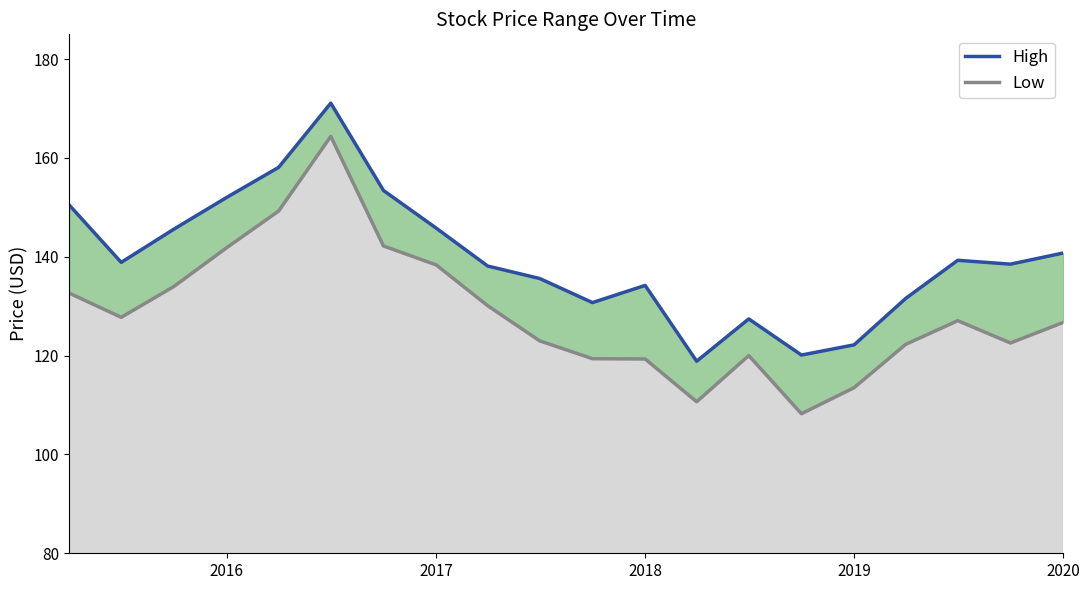

What is the minimum value shown in the chart?

108.2